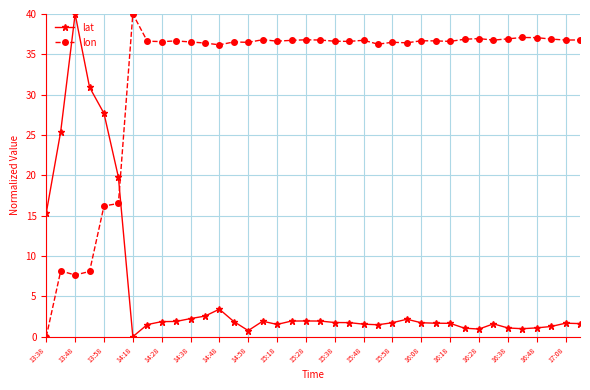

How many values in the lon series exceed 36?

32